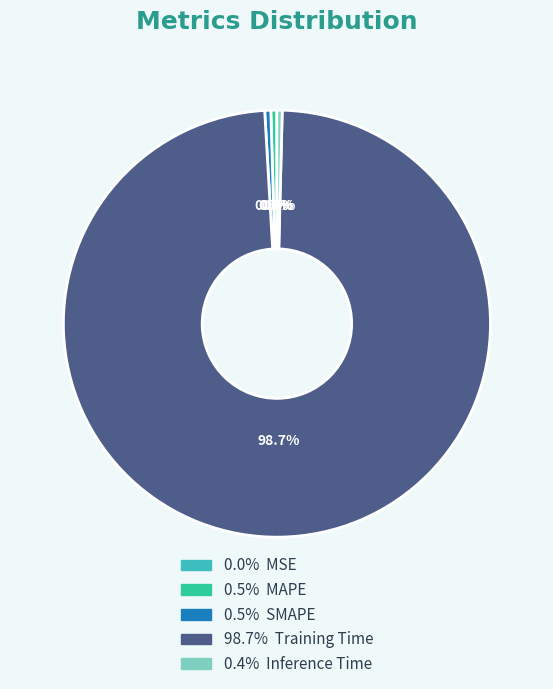

Is there any slice that represents more than half of the pie?

Yes